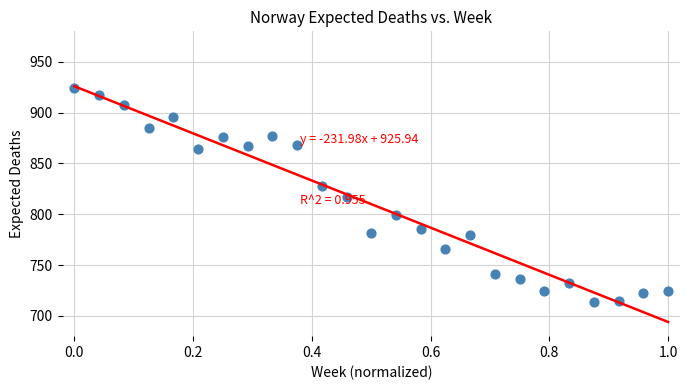

What is the range of X values (max minus min)?

1.0